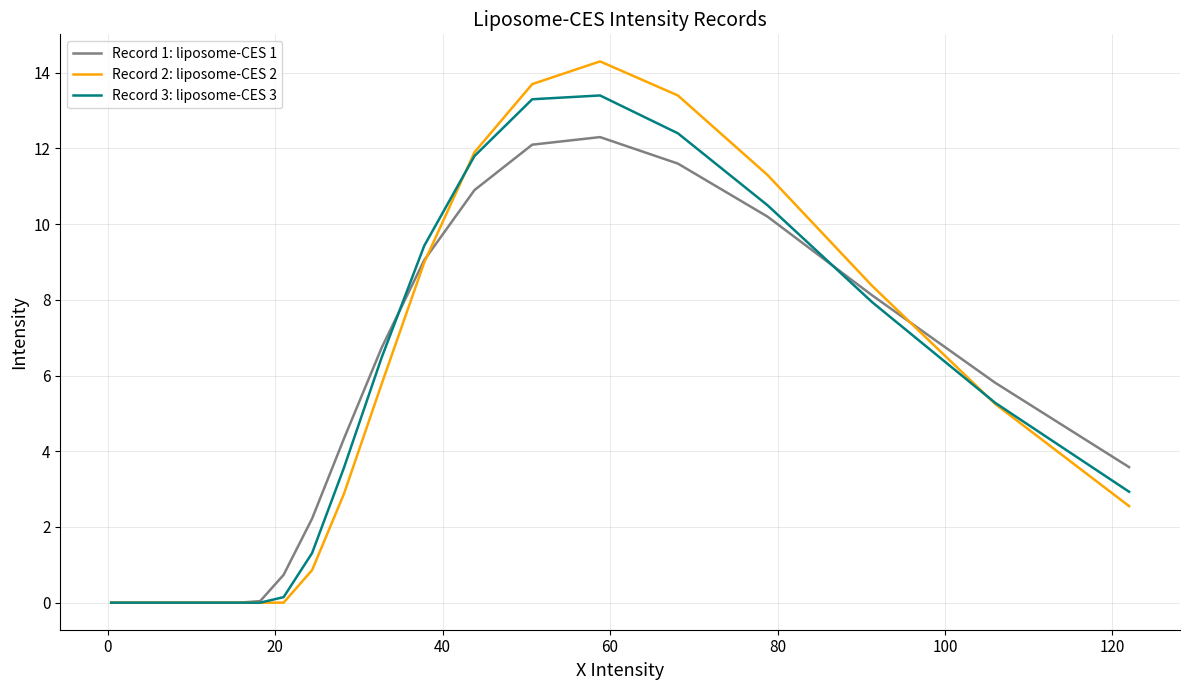

Which series ends up on top after the final intersection of Record 3: liposome-CES 3 and Record 1: liposome-CES 1?

Record 1: liposome-CES 1